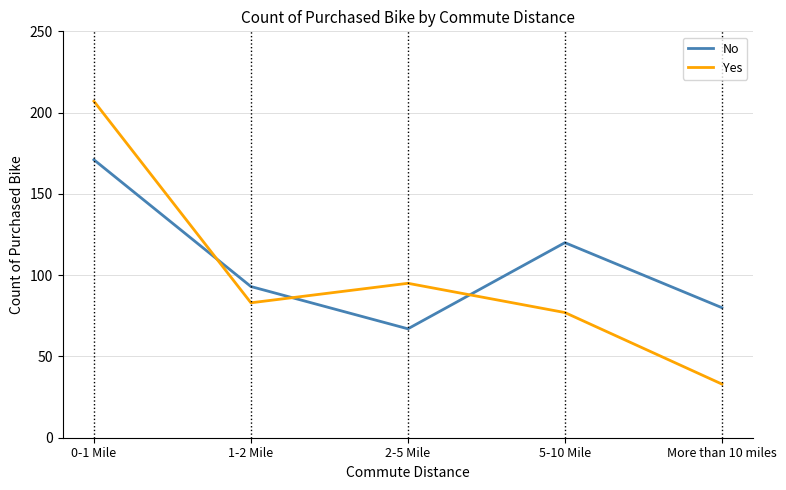

The value of Yes at 0-1 Mile is 207. True or false?

True